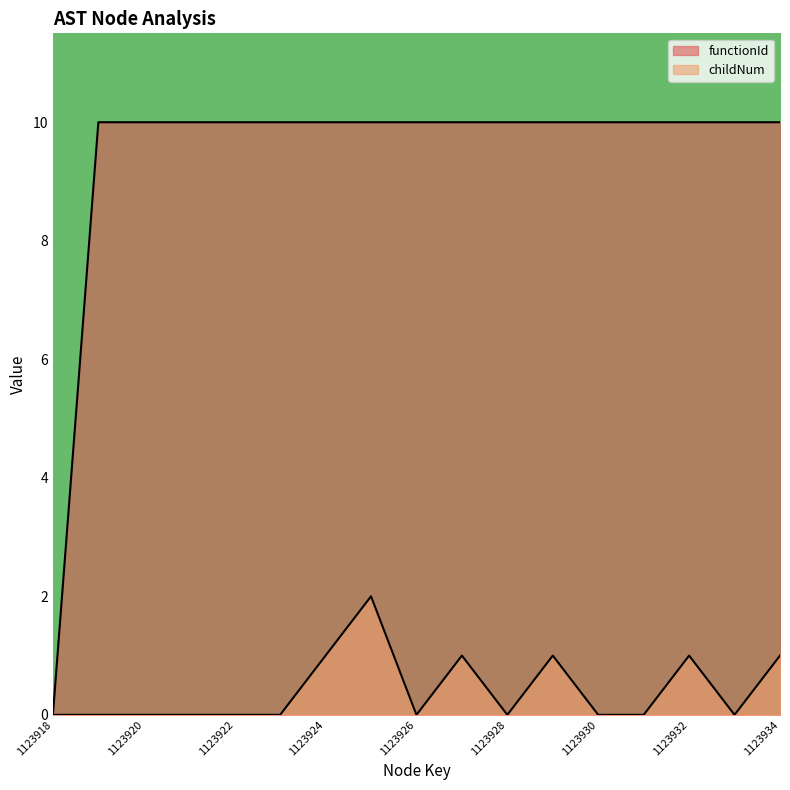

True or false: childNum and functionId cross at least once.

False